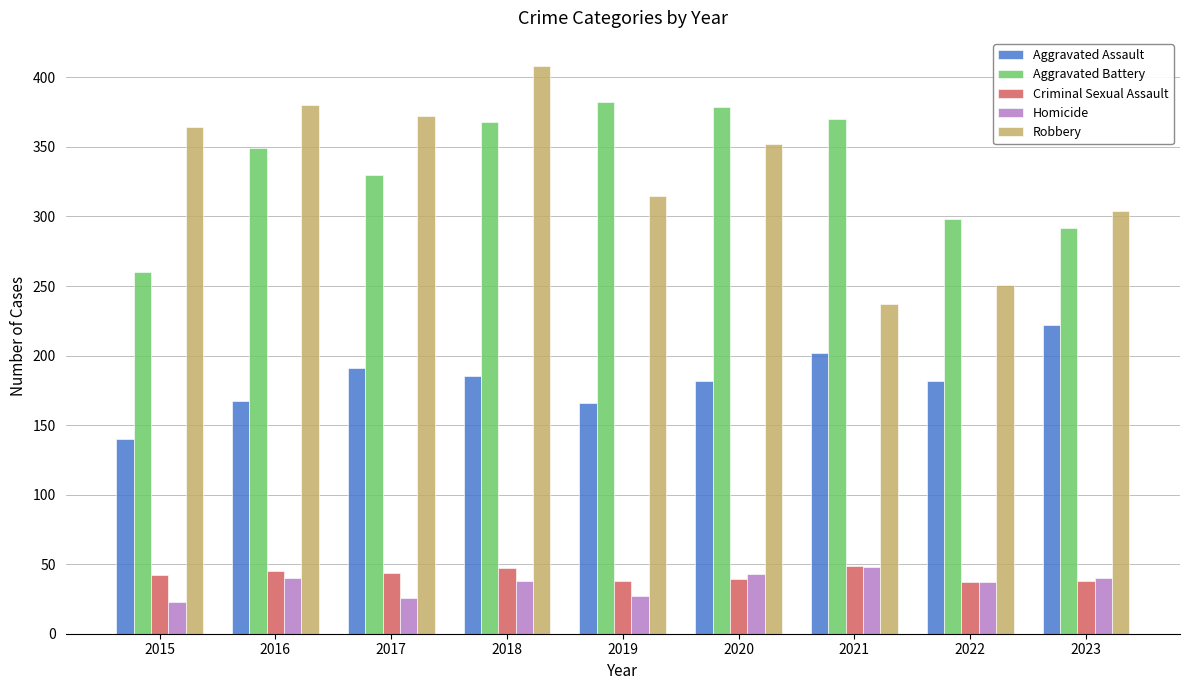

Which series has the widest spread of values?

Robbery